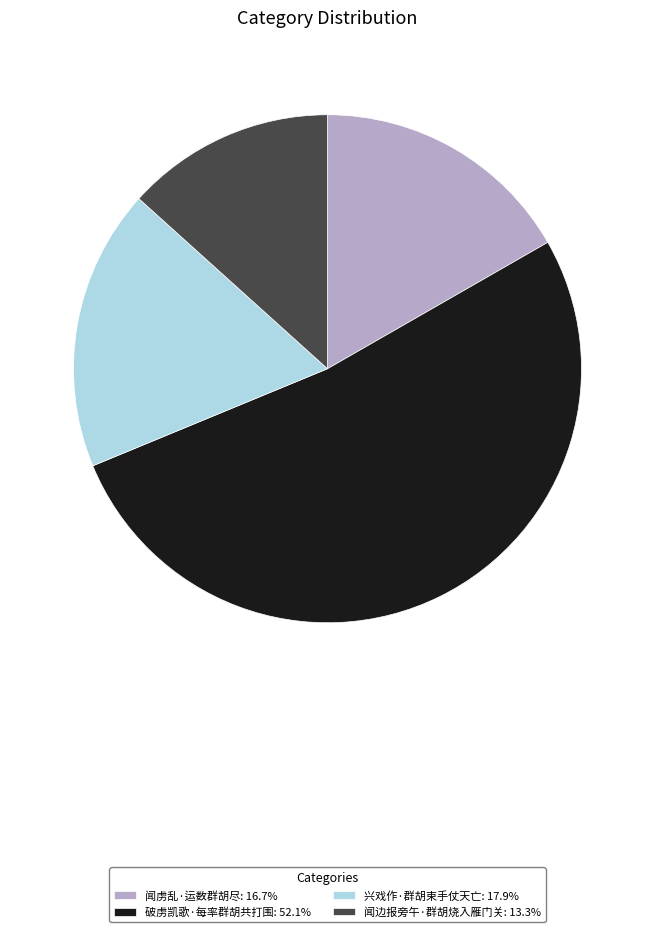

Approximately how many times larger is the value at 破虏凯歌·每率群胡共打围 compared to 兴戏作·群胡束手仗天亡?

2.9